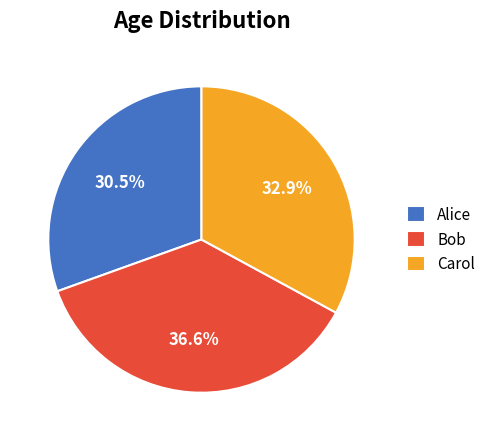

Which slice is the largest?

Bob